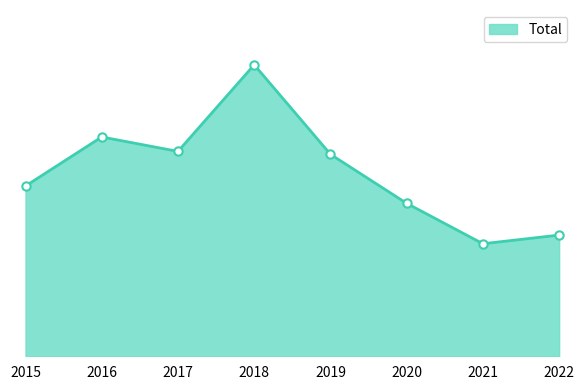

Where does the data first go above 70?

2016